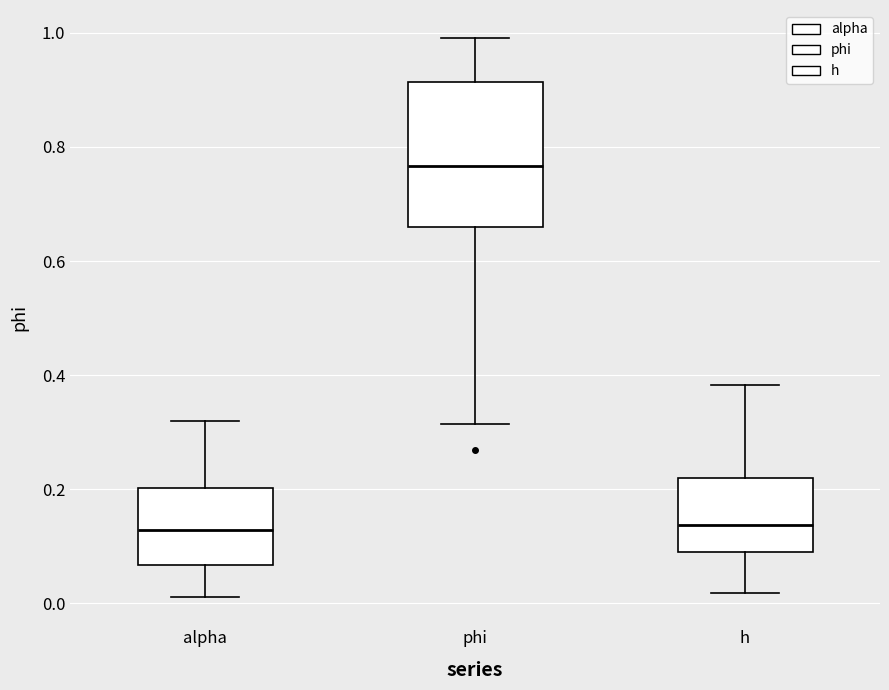

Reading left to right, transcribe this box plot: for each box, give where its median line is, the range the box spans, and where its two whiskers end, as read against the y-axis. The values are not printed on the chart, so give them approximately, as read against the axis.

alpha: median 0.12, box 0.06 to 0.20, whiskers 0.02 to 0.32
phi: median 0.76, box 0.66 to 0.92, whiskers 0.32 to 1.00
h: median 0.14, box 0.08 to 0.22, whiskers 0.02 to 0.38